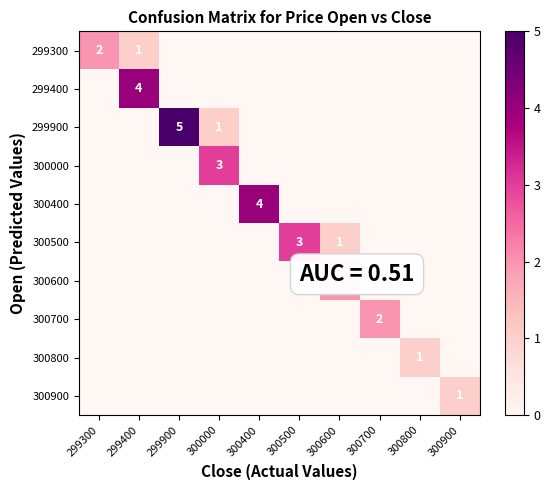

What is the spread (max minus min) of values at 299400?

4